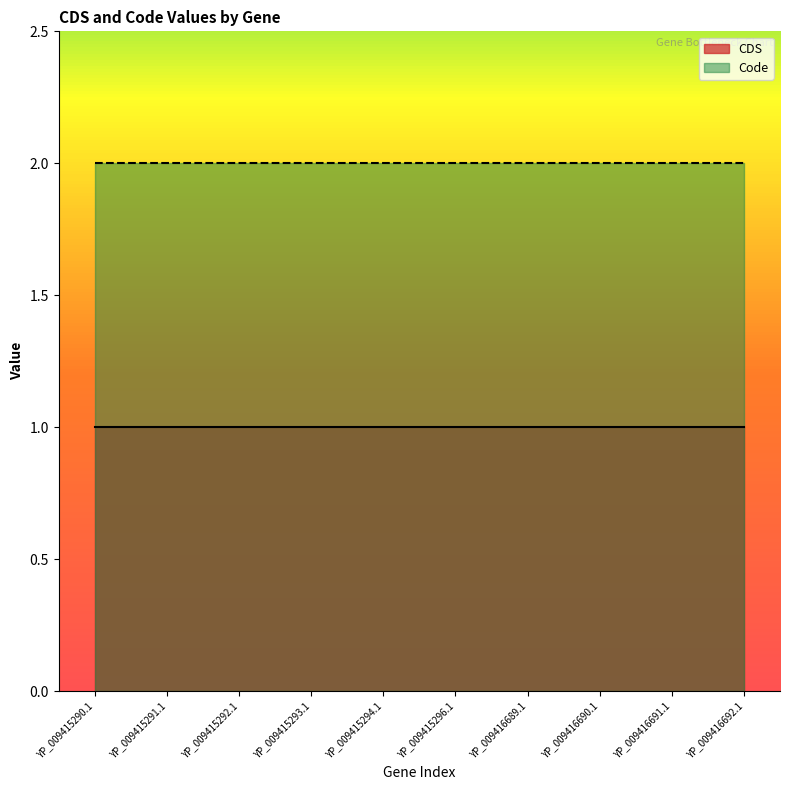

What is the sum of the CDS values at YP_009416690.1 and YP_009416691.1?

2